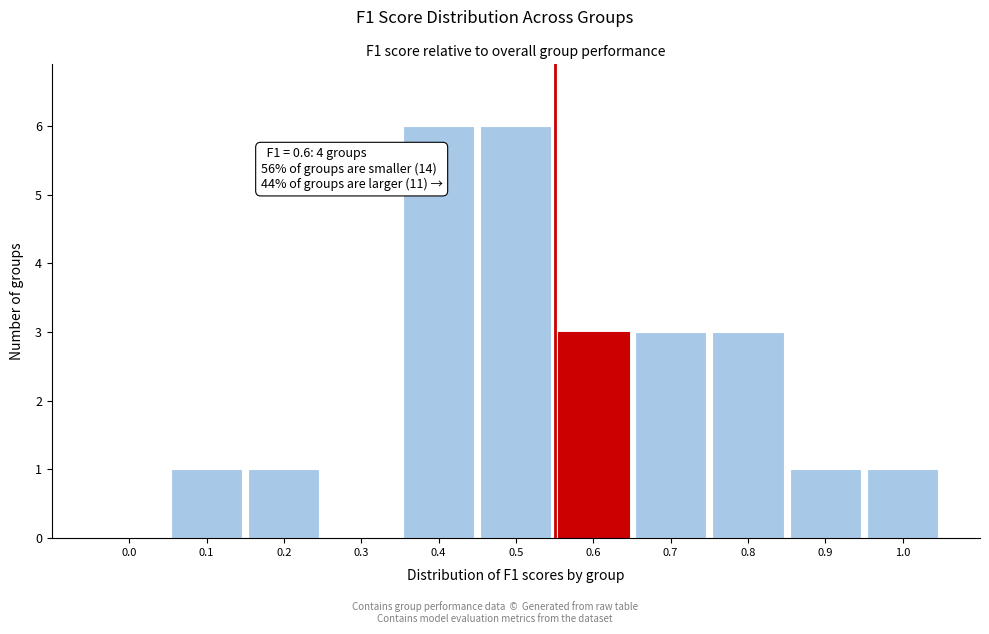

Reading right to left, transcribe all the data shown in this chart.

1.0=1	0.9=1	0.8=3	0.7=3	0.6=3	0.5=6	0.4=6	0.3=0	0.2=1	0.1=1	0.0=0